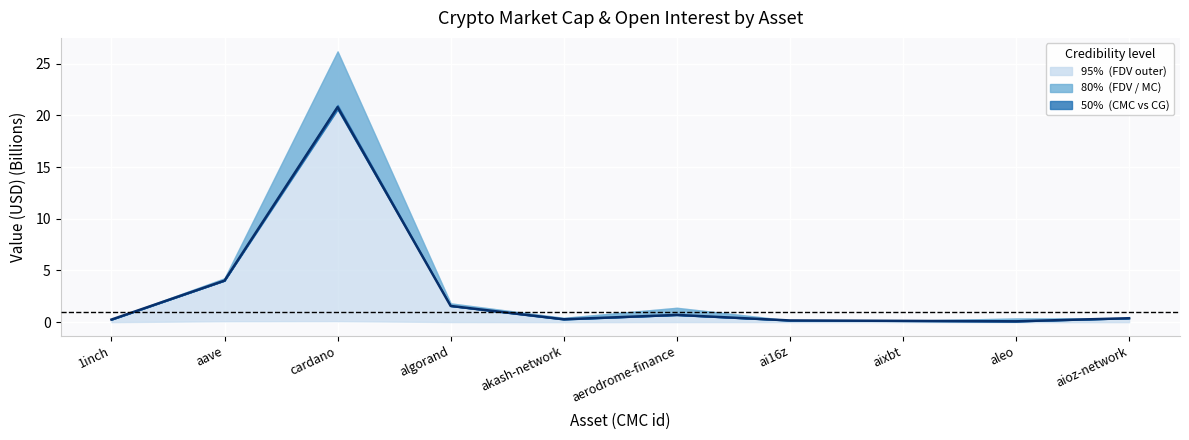

The value at 1inch is 0.3. True or false?

True